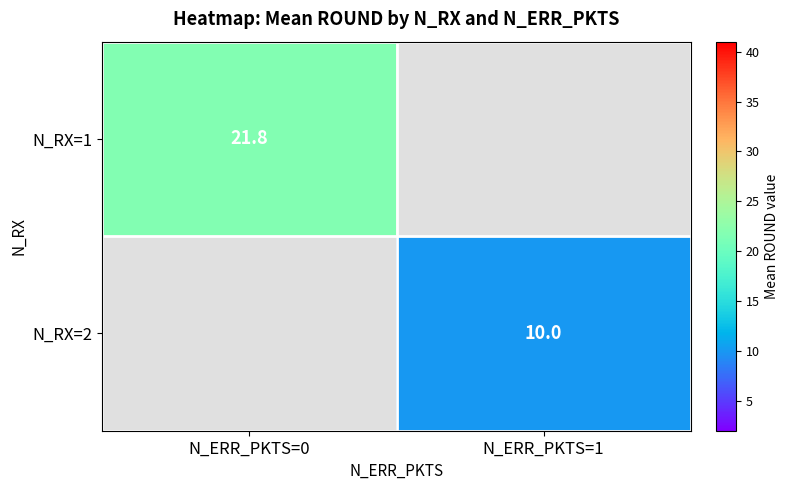

Is the value of N_RX=2 at N_ERR_PKTS=1 greater than the value of N_RX=1 at N_ERR_PKTS=0?

No